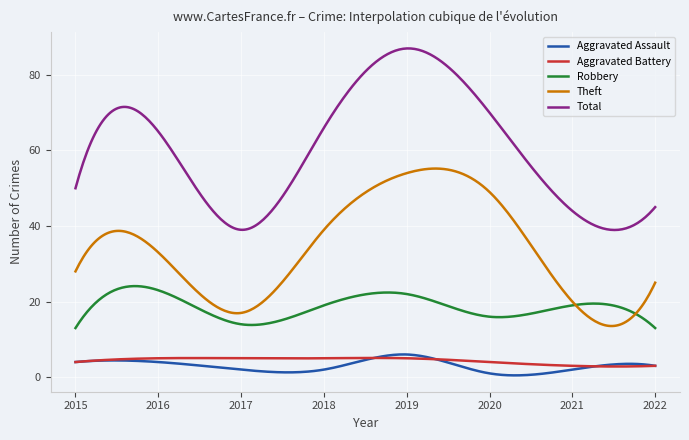

What is the highest value of the Theft series?

55.2